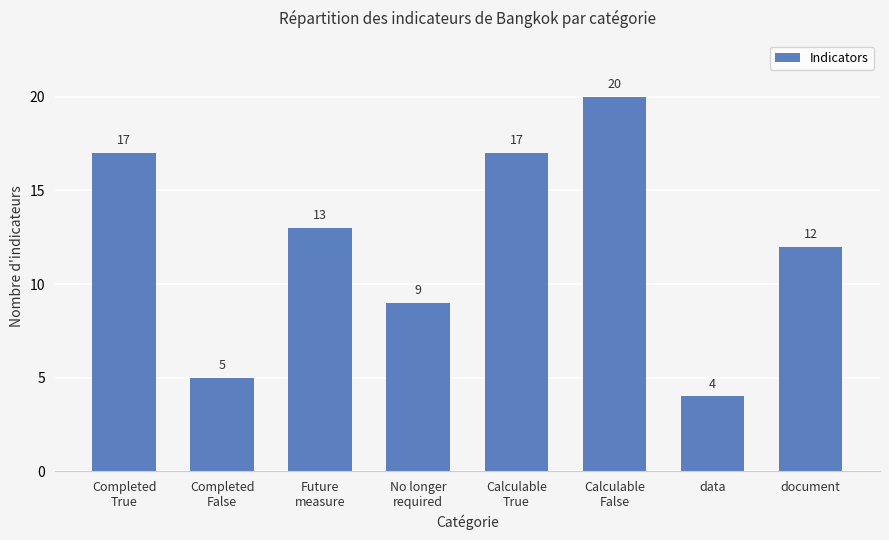

How many values are below 13?

4